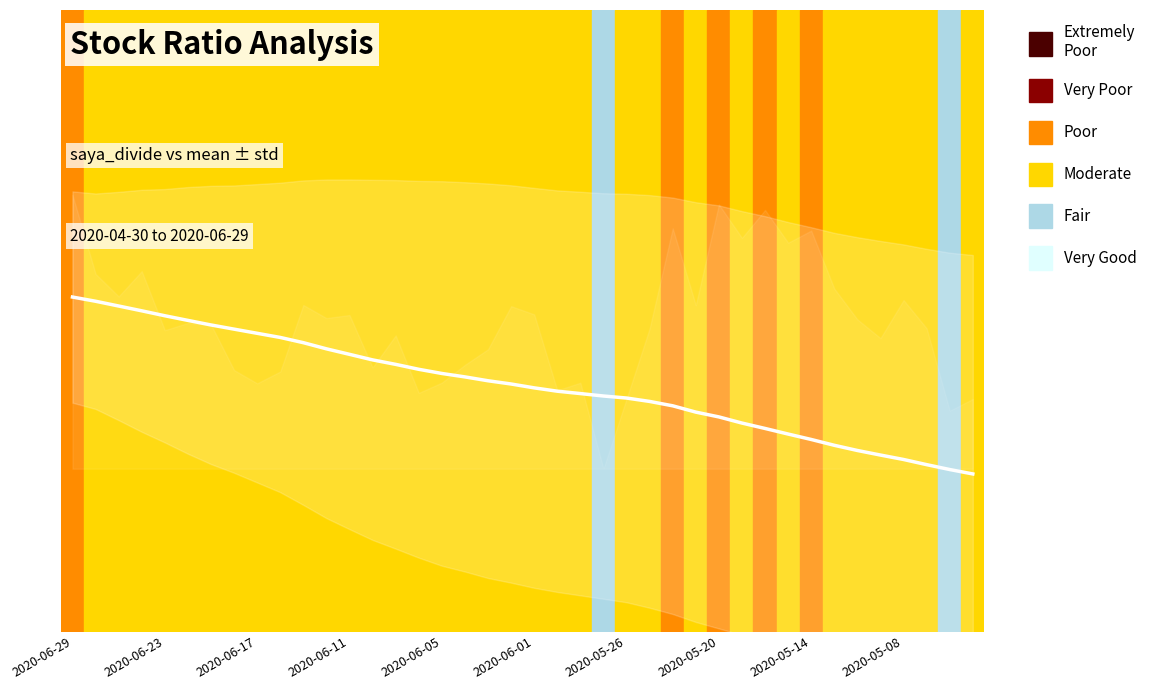

Which has a higher value, 27 or 20?

20